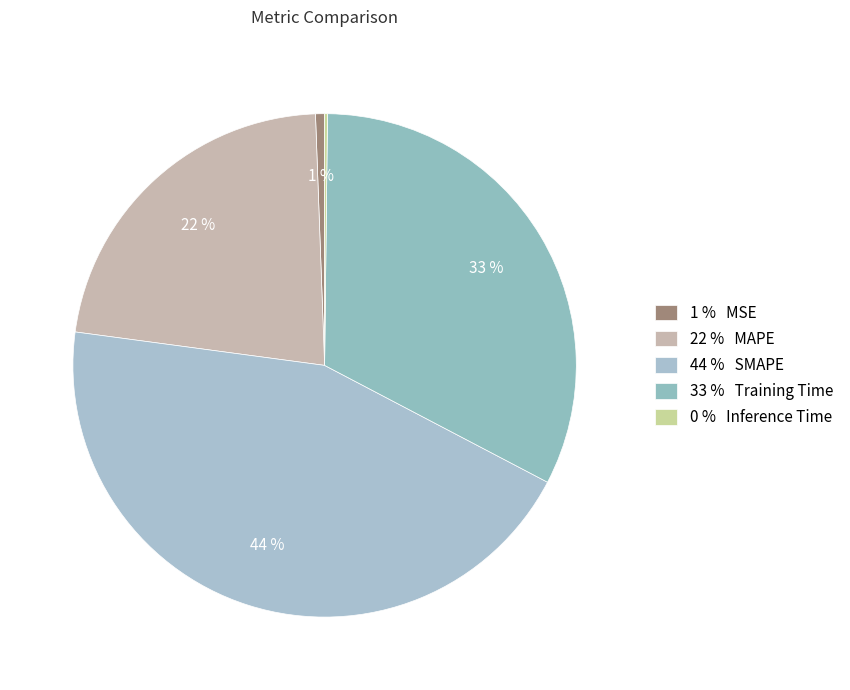

How many segments does this pie chart have?

5